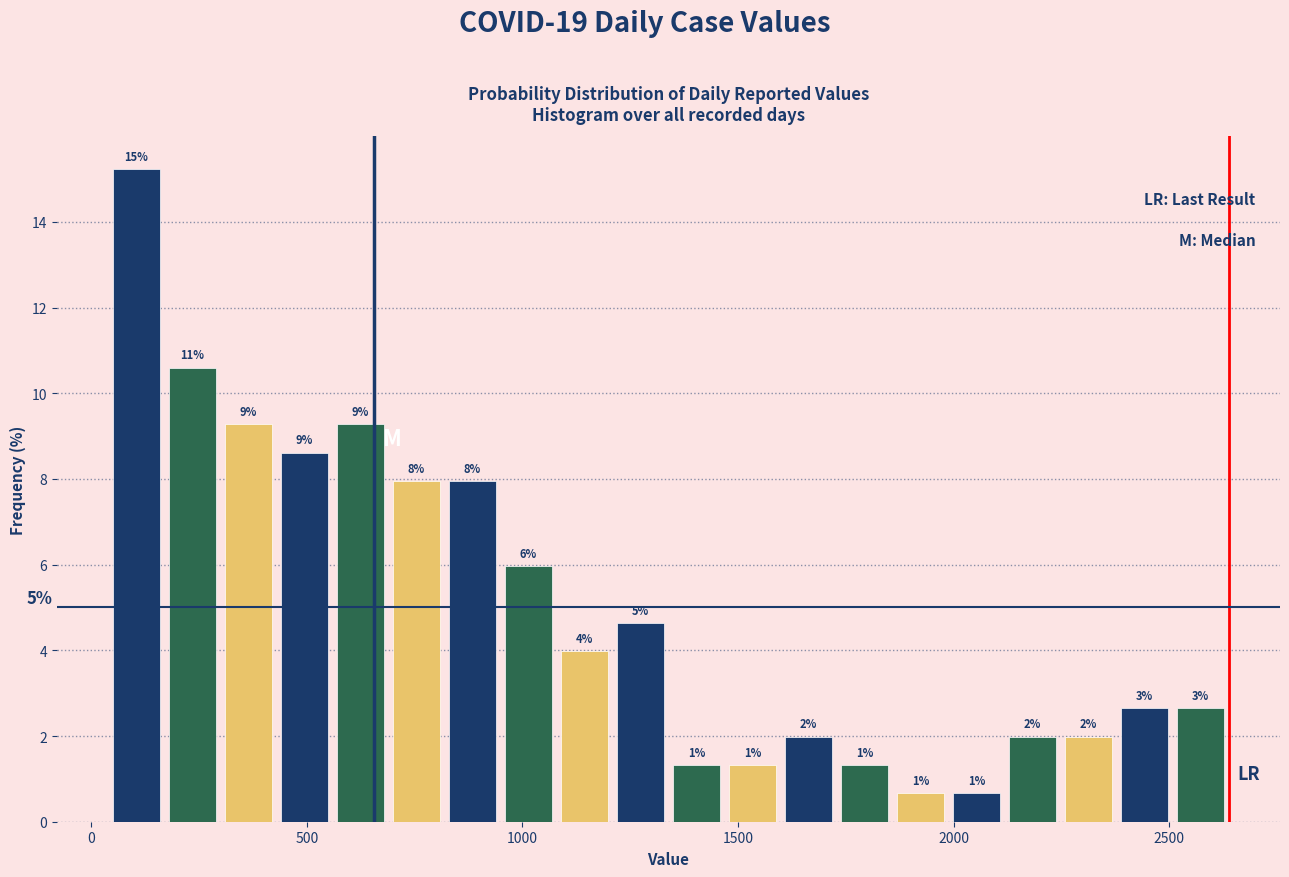

Read against the x-axis, roughly where is the centre of the tallest bar?

100